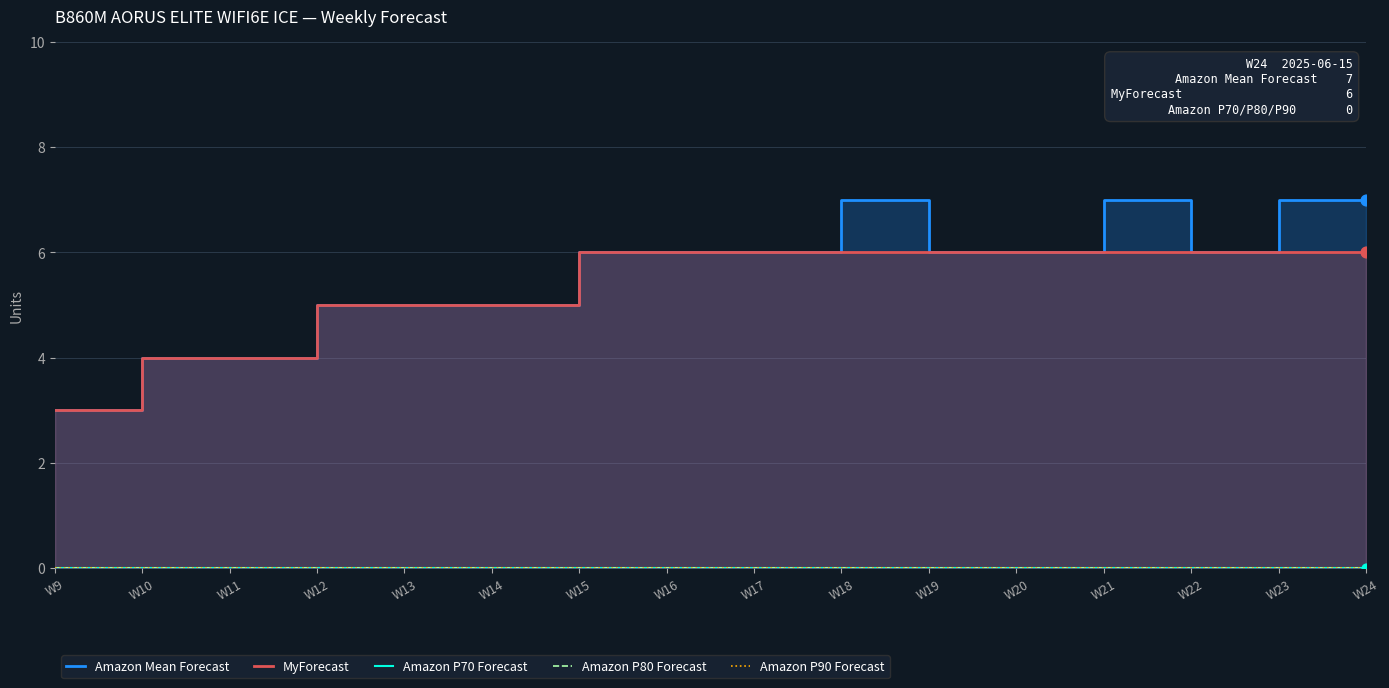

Which series contains the lowest Y value?

Amazon P70 Forecast